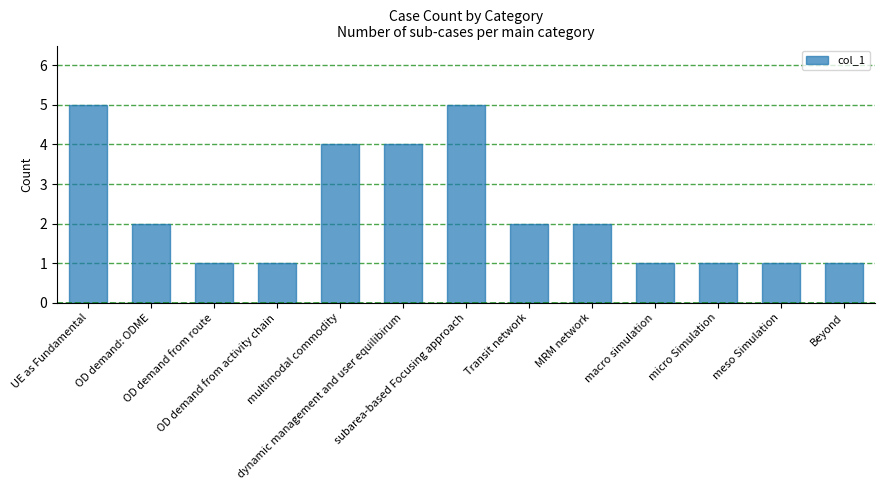

Count the number of data series in this chart.

1